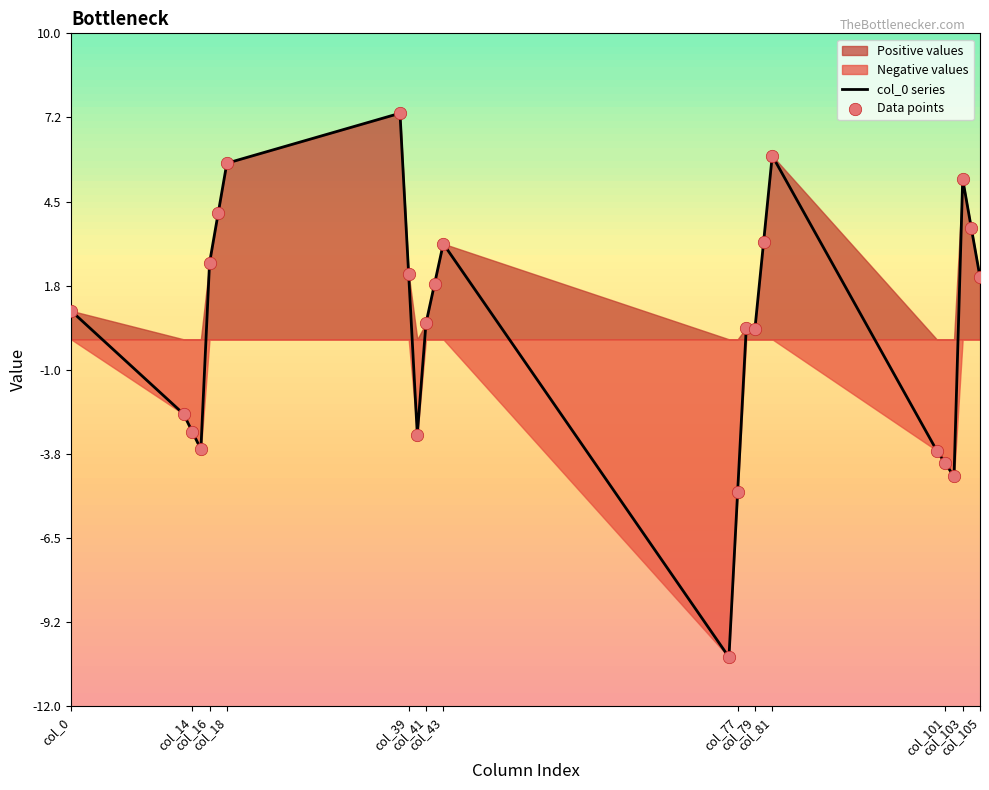

Is the value of col_0 series at col_39 greater than the value of Data points at 17?

No